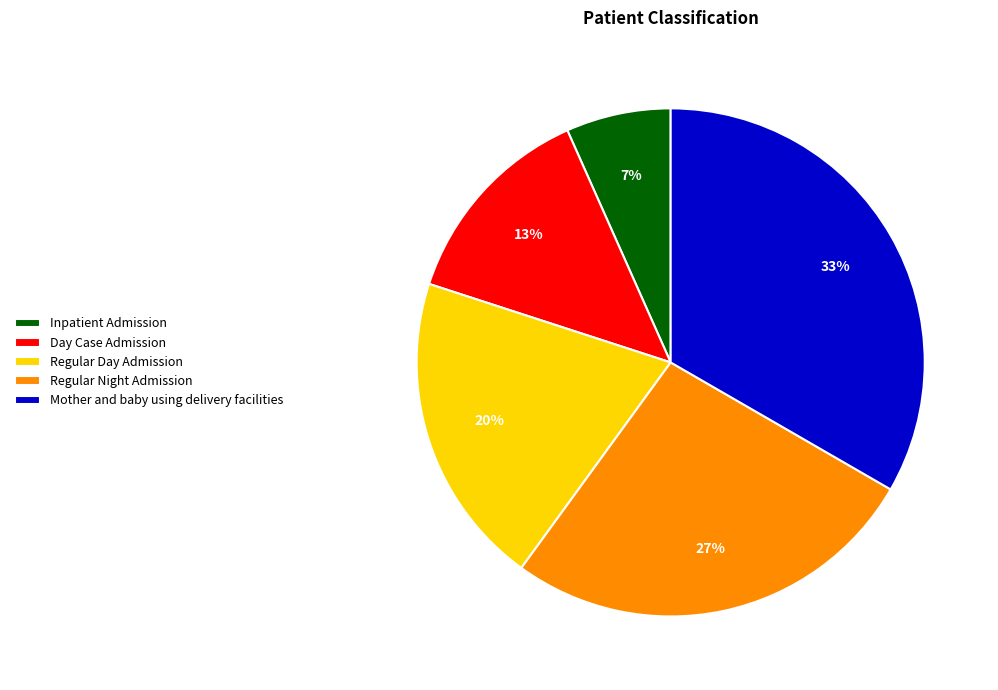

True or false: Day Case Admission accounts for 1% of the total.

False